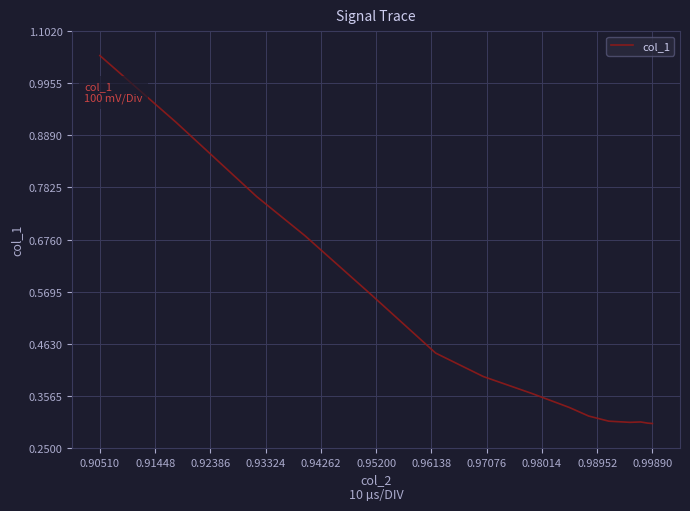

At which category does the chart reach its peak across all series?

0.90510